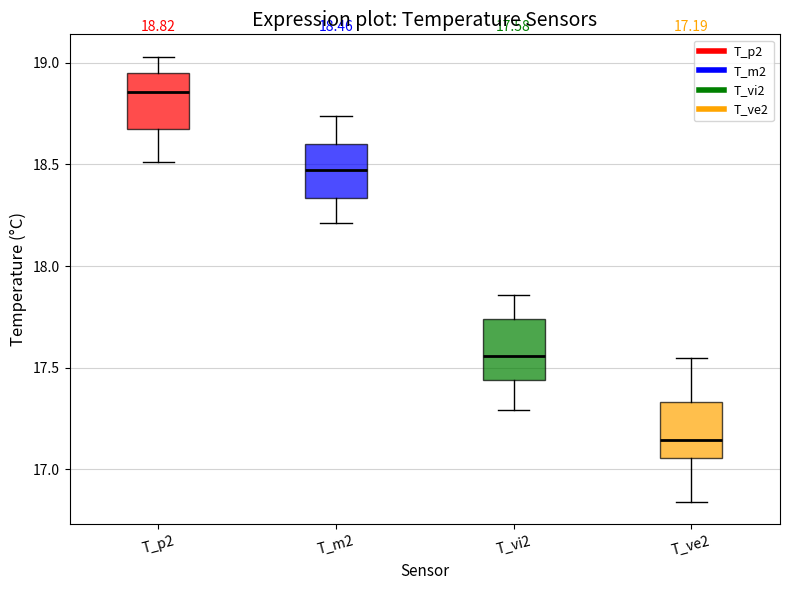

Which box has the highest median line?

T_p2